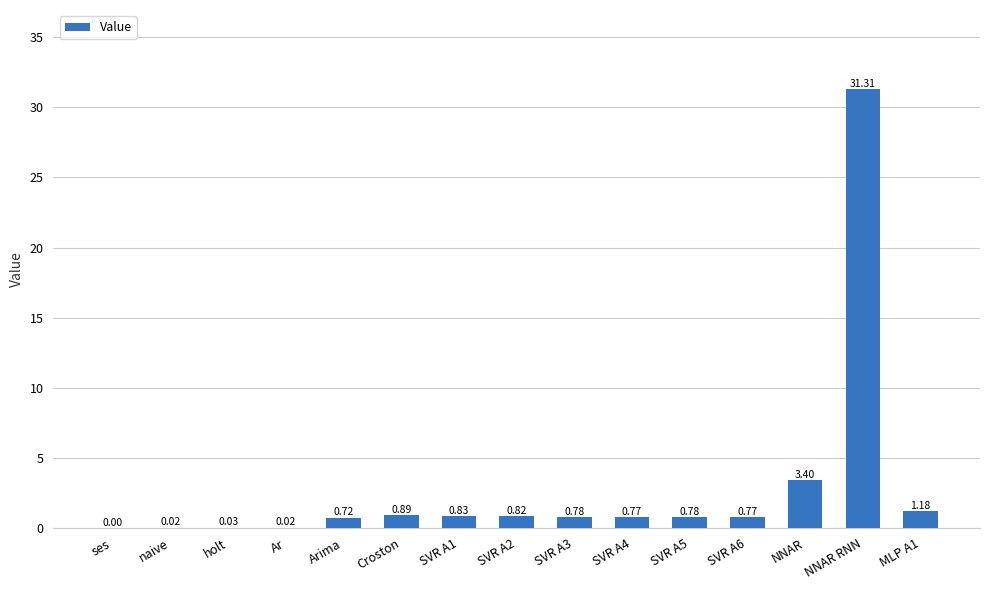

What is the change in value from holt to SVR A6?

+0.7